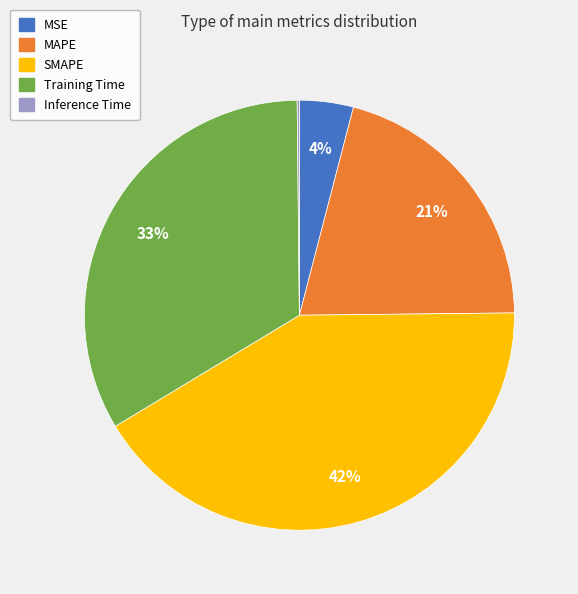

To the nearest percent, what portion does MAPE represent?

21%